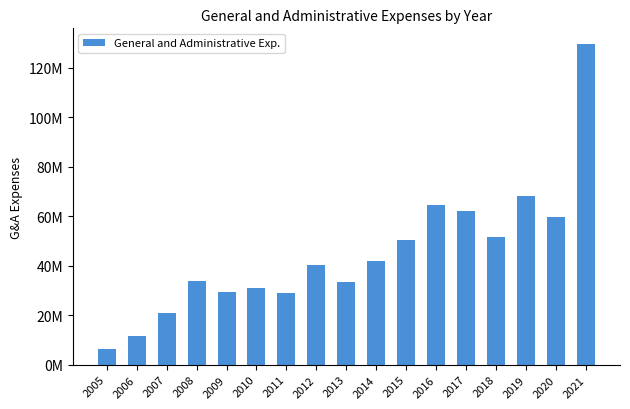

What is the value of the 17th bar from the left?

129524000